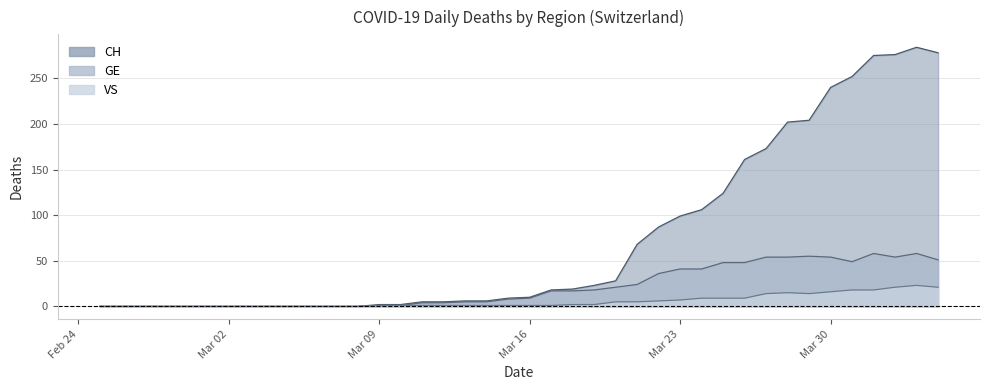

How many interior local peaks does the VS series have?

2